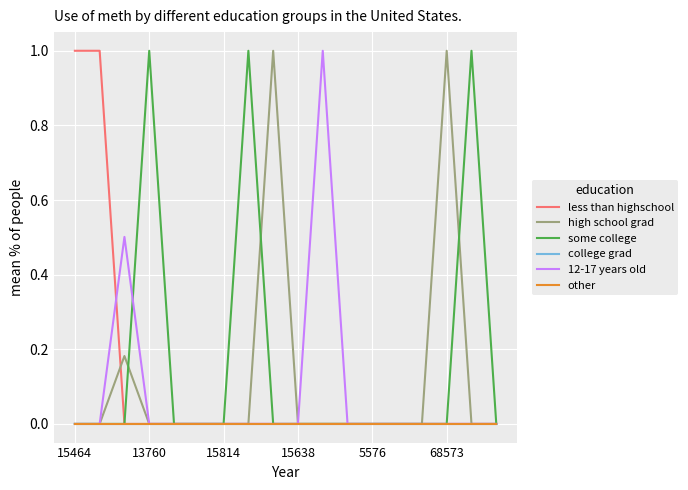

Is this an area chart (filled region under the line)?

No